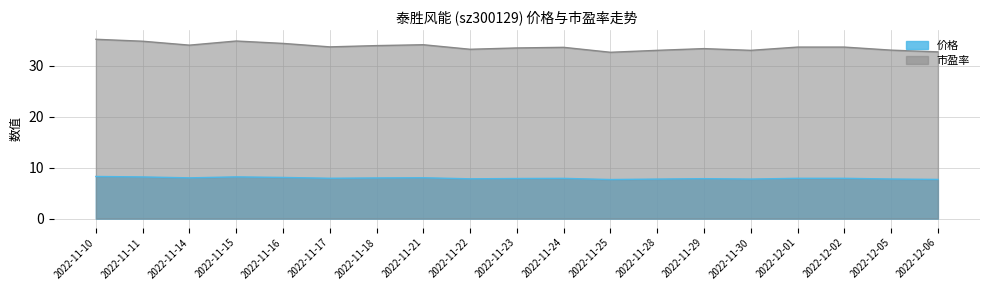

Rank the series at 2022-11-22 from highest to lowest value.

市盈率, 价格